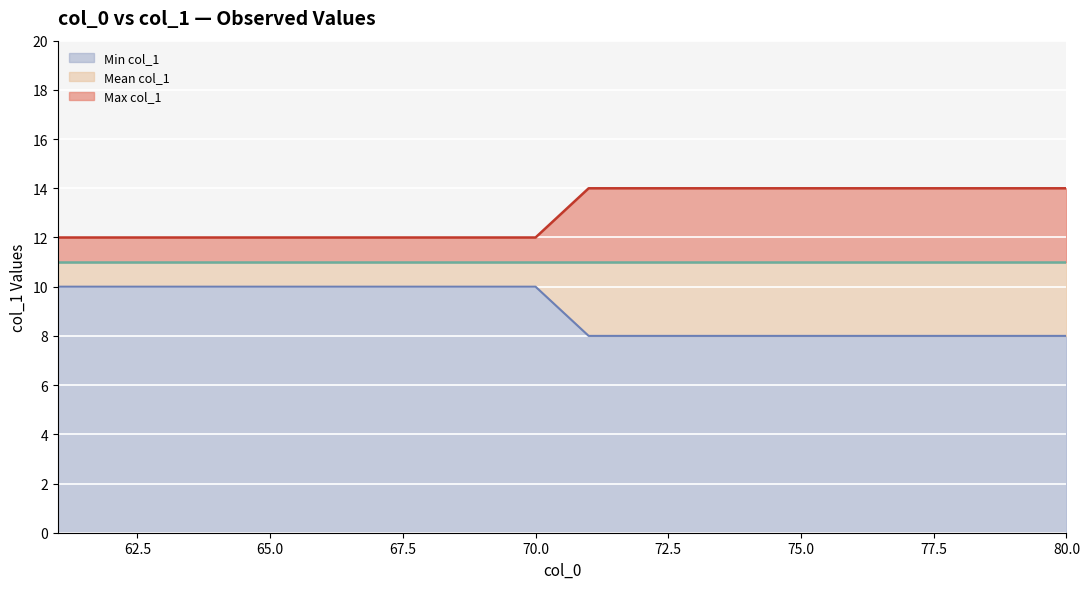

What is the greatest value displayed?

14